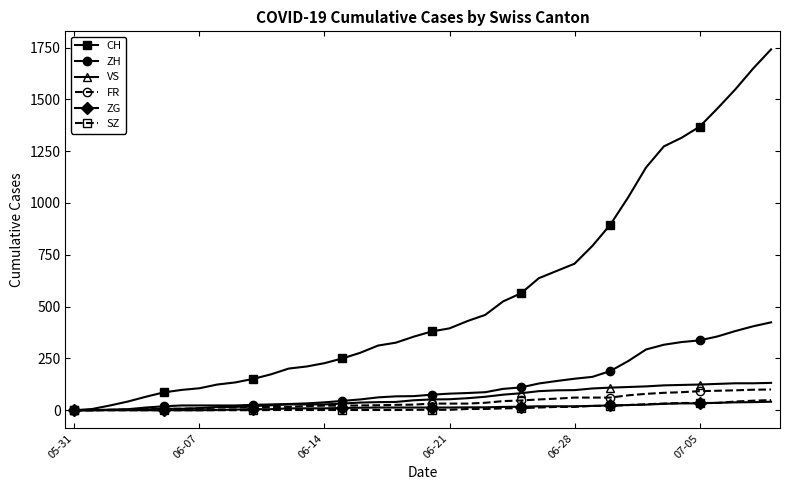

At how many categories does at least one series exceed 1247?

7